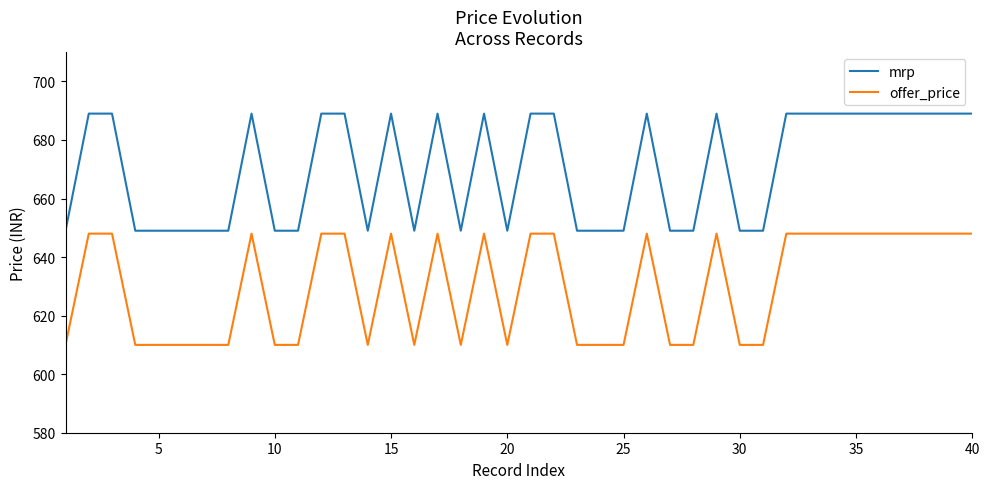

List the series in order of their peak value, lowest first.

offer_price, mrp